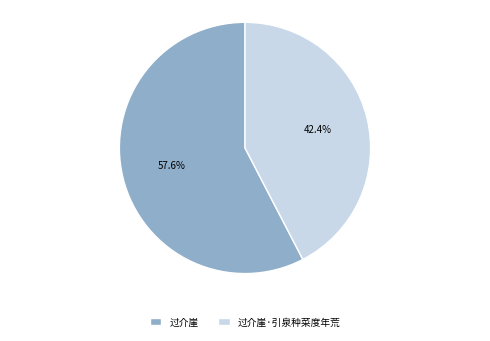

To the nearest percent, what is the difference between the 过介崖 and 过介崖·引泉种菜度年荒 slice percentages?

15%